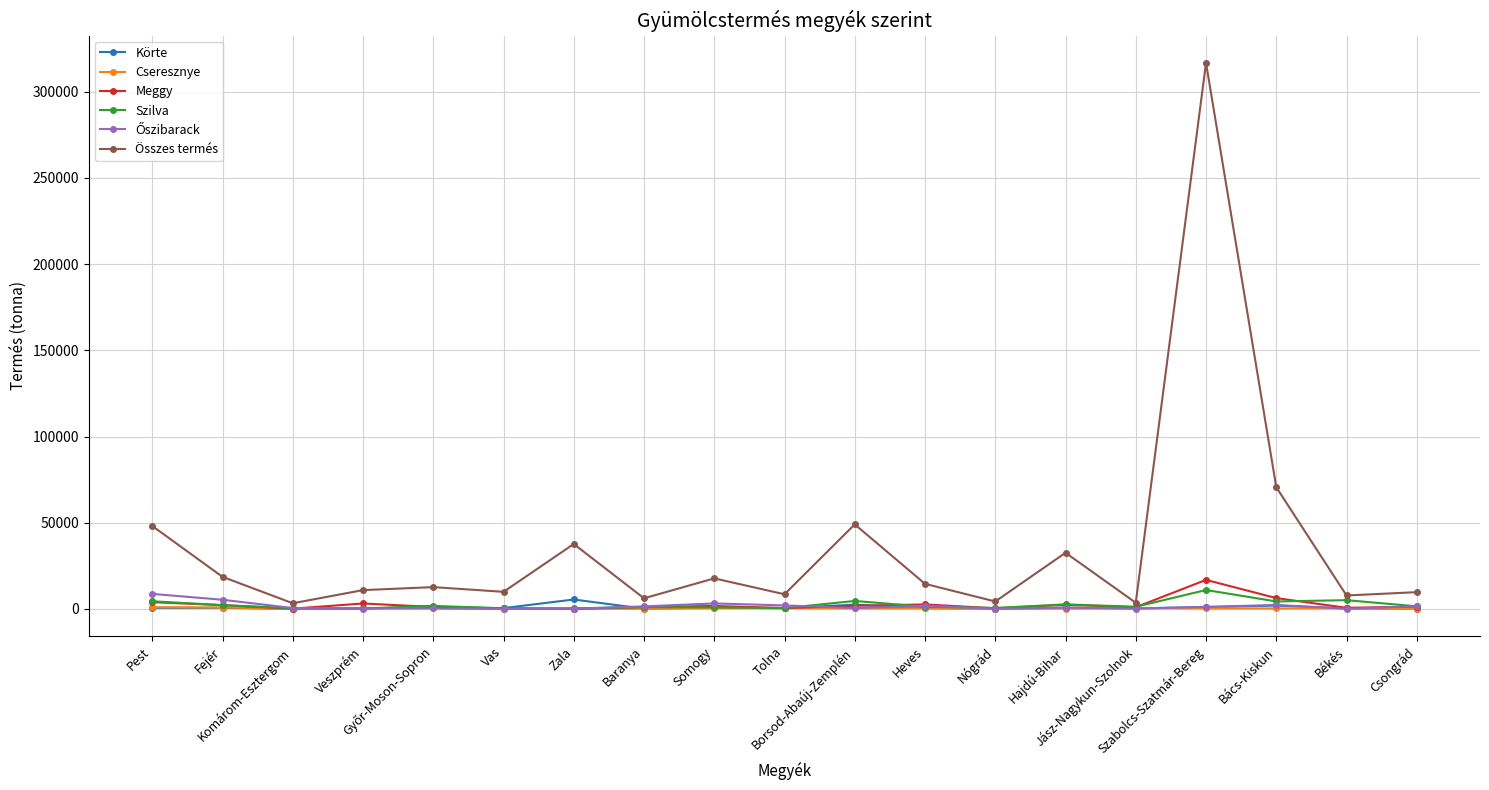

Which series has the widest spread of values?

Összes termés